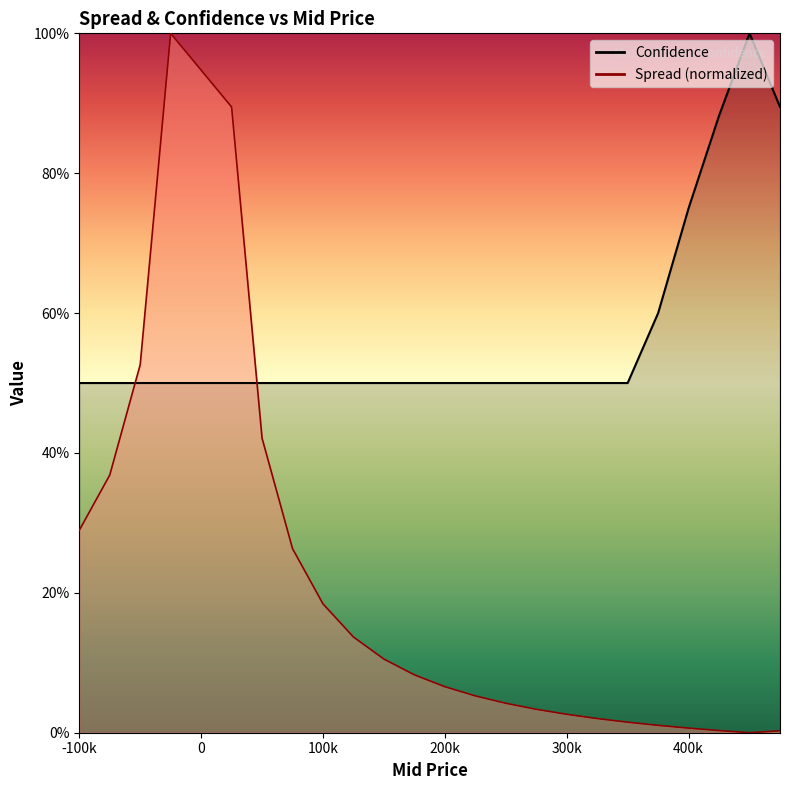

How many intersections are there between Spread and Confidence?

2